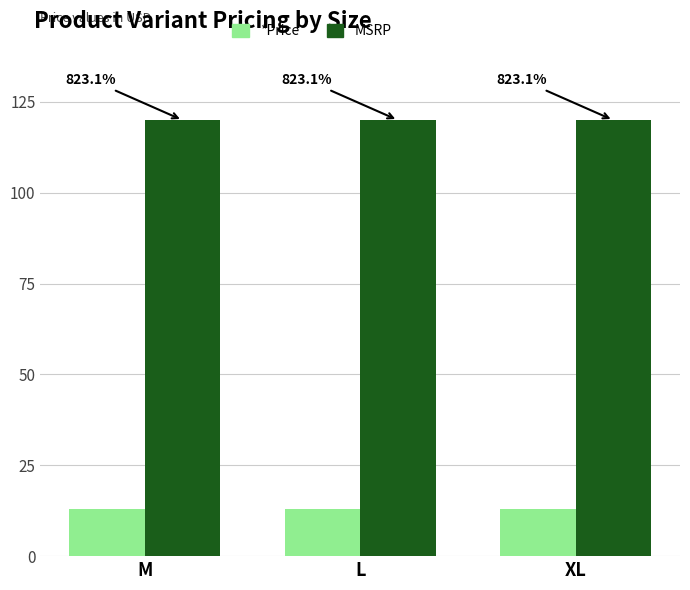

Between XL and L, which is larger?

XL